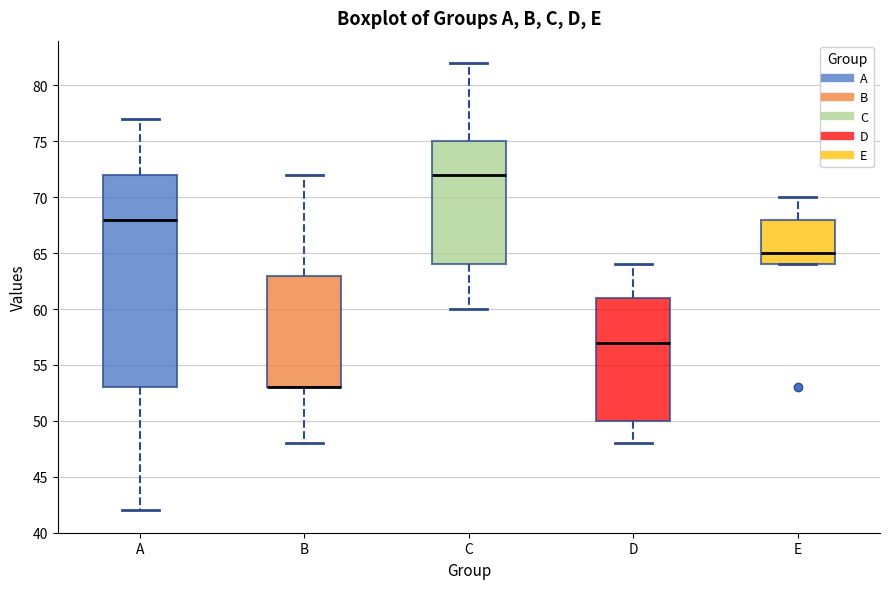

Reading left to right, transcribe this box plot: for each box, give where its median line is, the range the box spans, and where its two whiskers end, as read against the y-axis. The values are not printed on the chart, so give them approximately, as read against the axis.

A: median 68, box 53 to 72, whiskers 42 to 77
B: median 53 (drawn on the box's lower edge), box 53 to 63, whiskers 48 to 72
C: median 72, box 64 to 75, whiskers 60 to 82
D: median 57, box 50 to 61, whiskers 48 to 64
E: median 65, box 64 to 68, whiskers 64 to 70